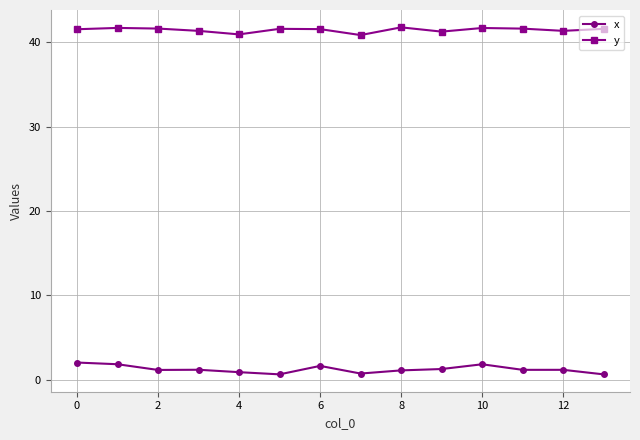

True or false: y has more than 0 points higher than both neighbors.

True